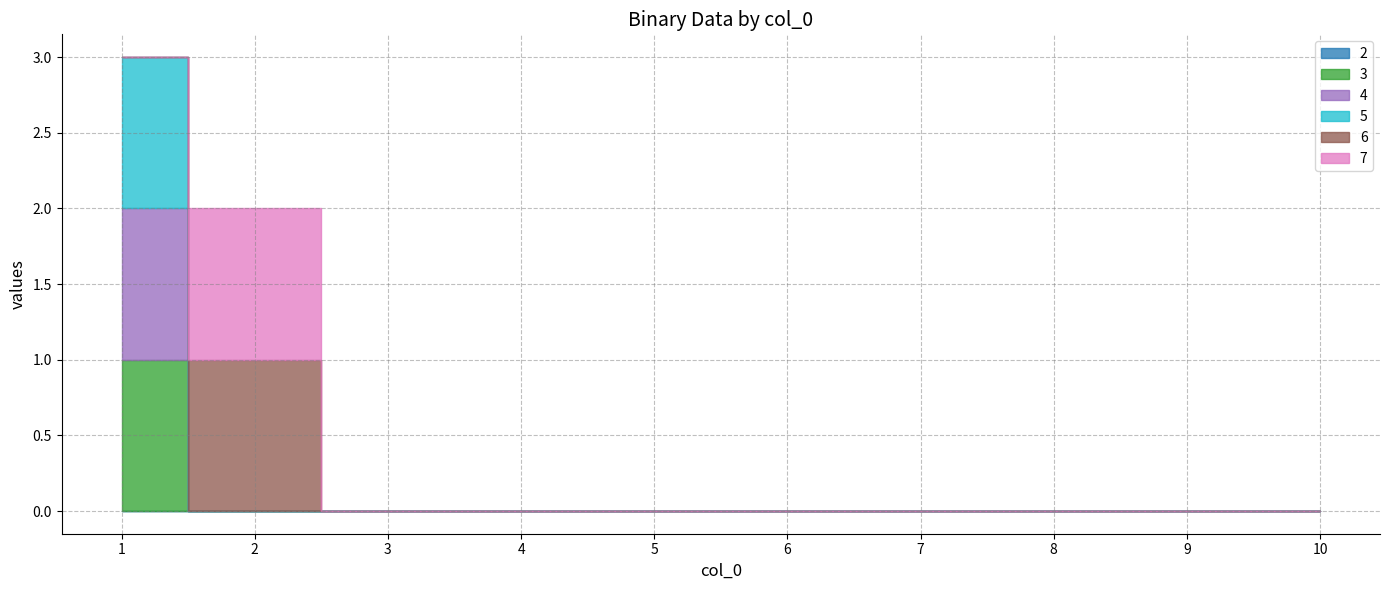

How many times do 4 and 6 cross each other?

1